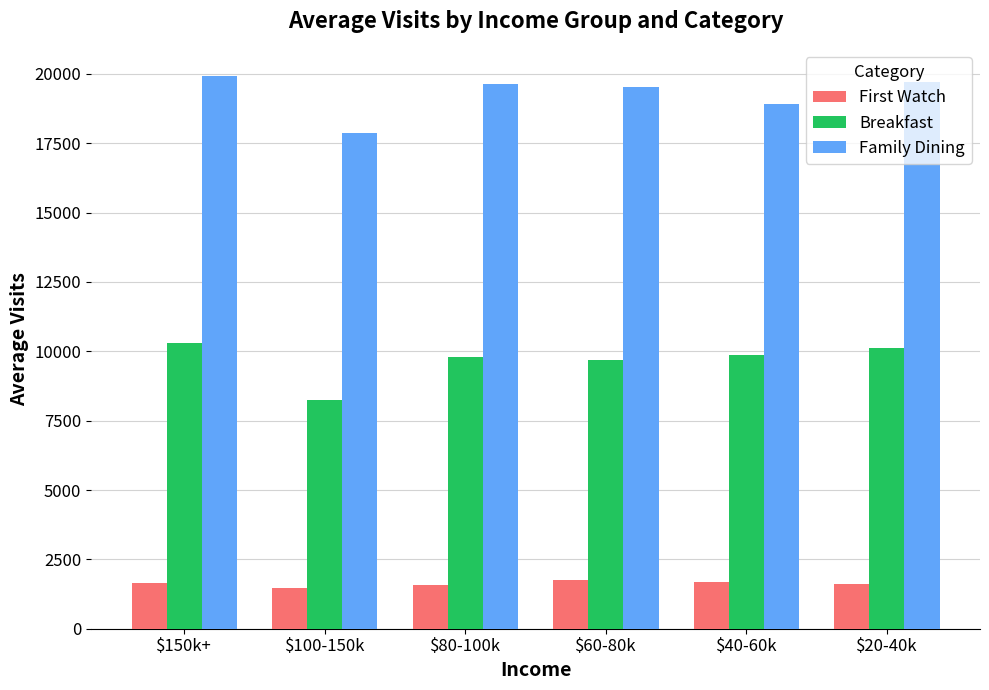

What is the total value across all series at $80-100k?

30971.1